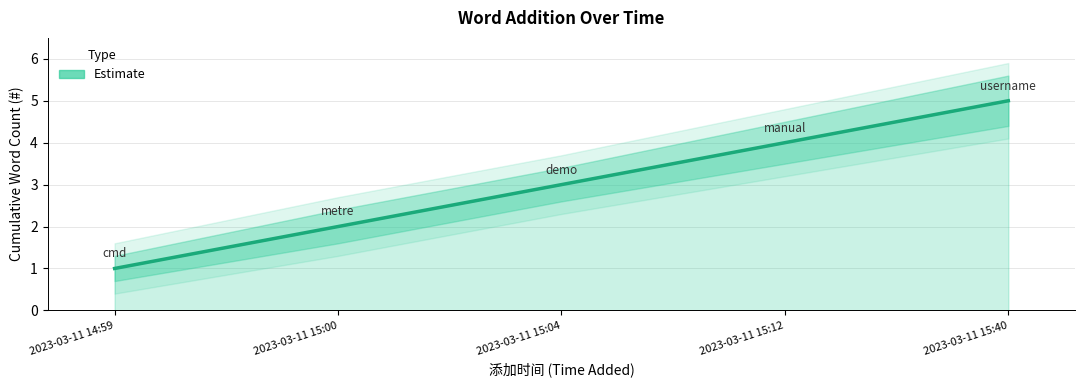

The chart shows a value of 7 at 2023-03-11 15:40. True or false?

False